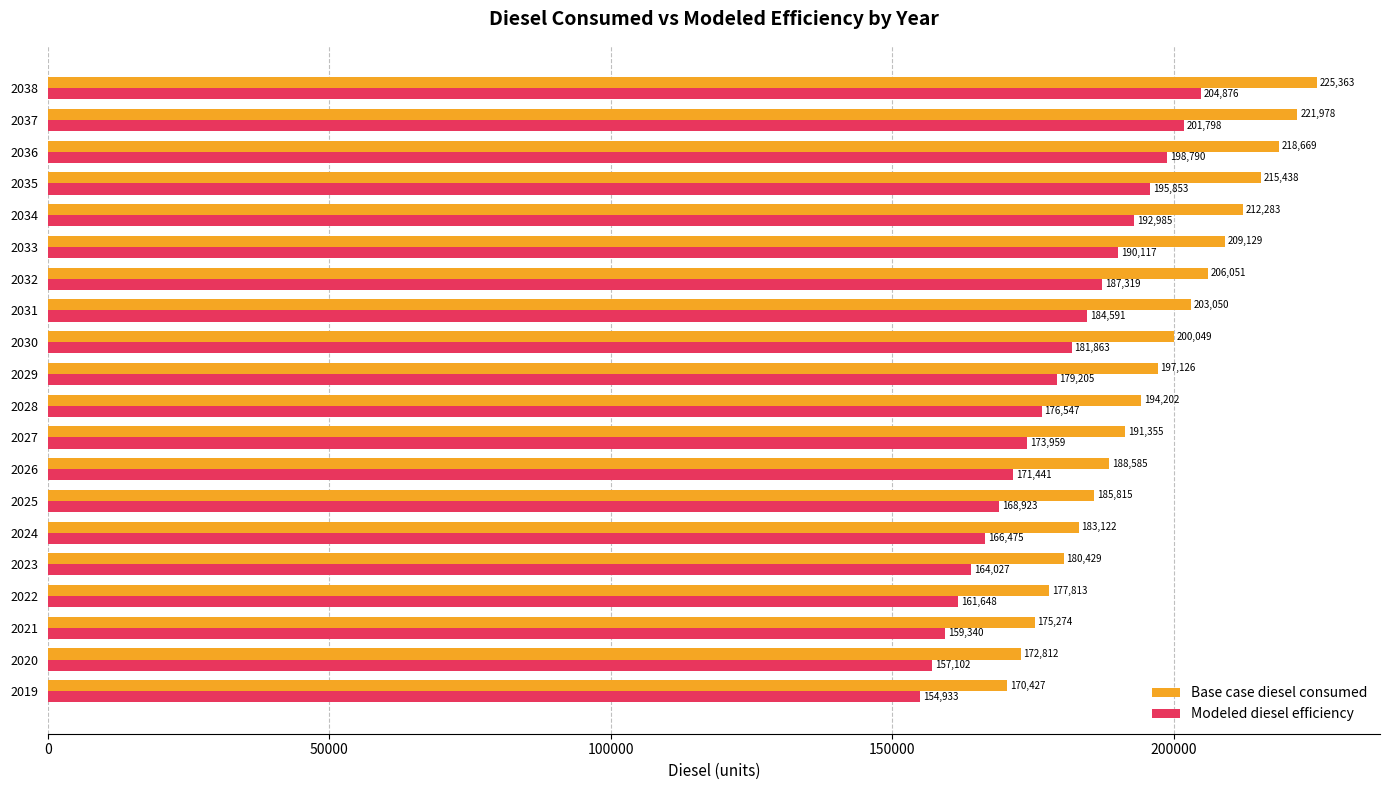

Which series has the widest spread of values?

Base case diesel consumed